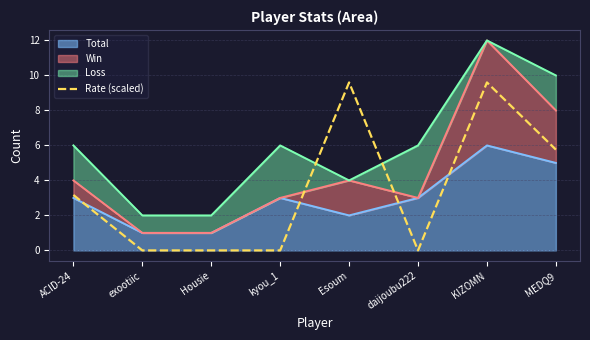

List the labels in order of value, largest first.

Esoum, KIZOMN, MEDQ9, ACID-24, exootiic, Housie, kyou_1, daijoubu222